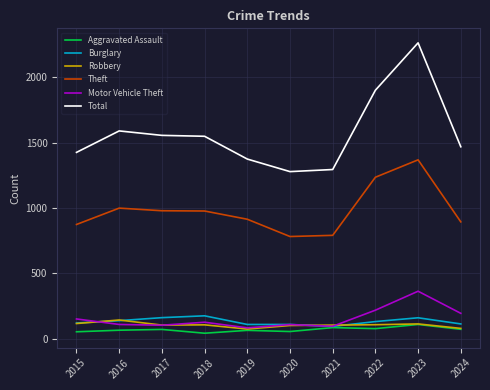

Which series changed the most between 2015 and 2018?

Total